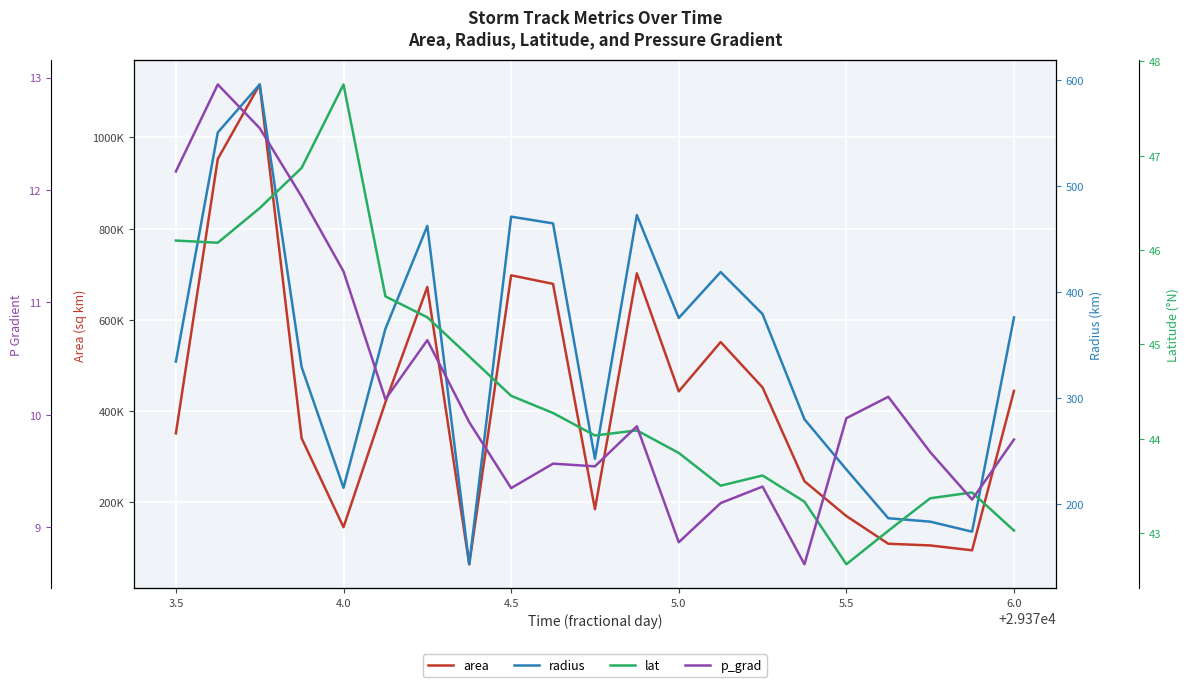

The area series shows 801342.5 at 13. True or false?

False